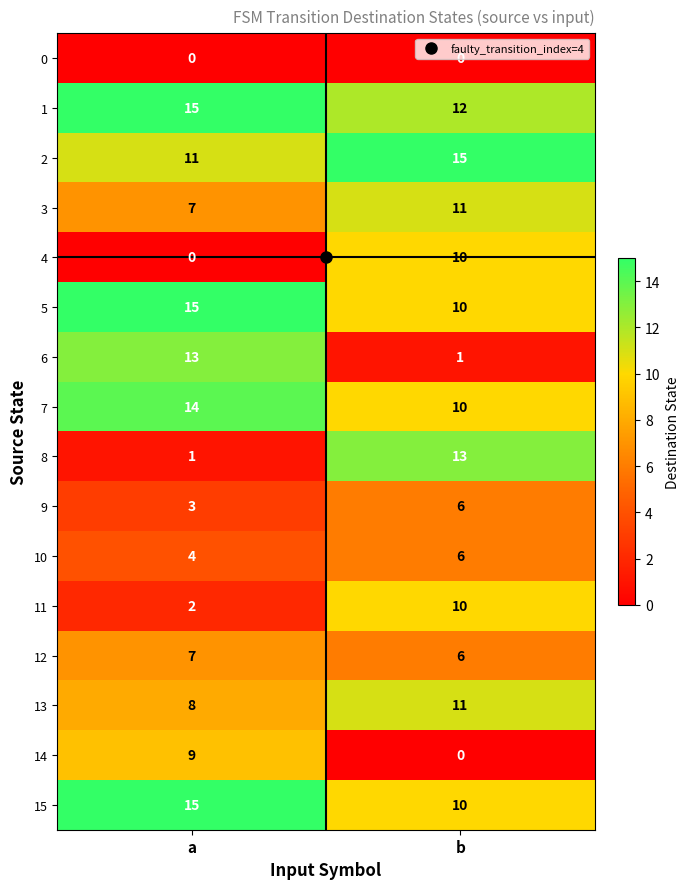

What is the total value across all series at b?

131